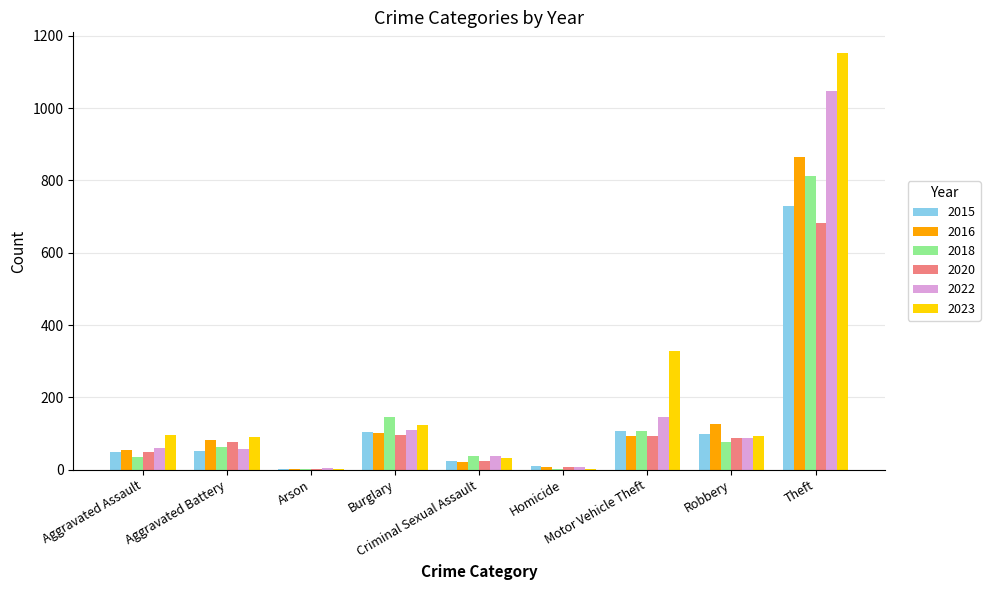

What is the sum of all 2015 values?

1178